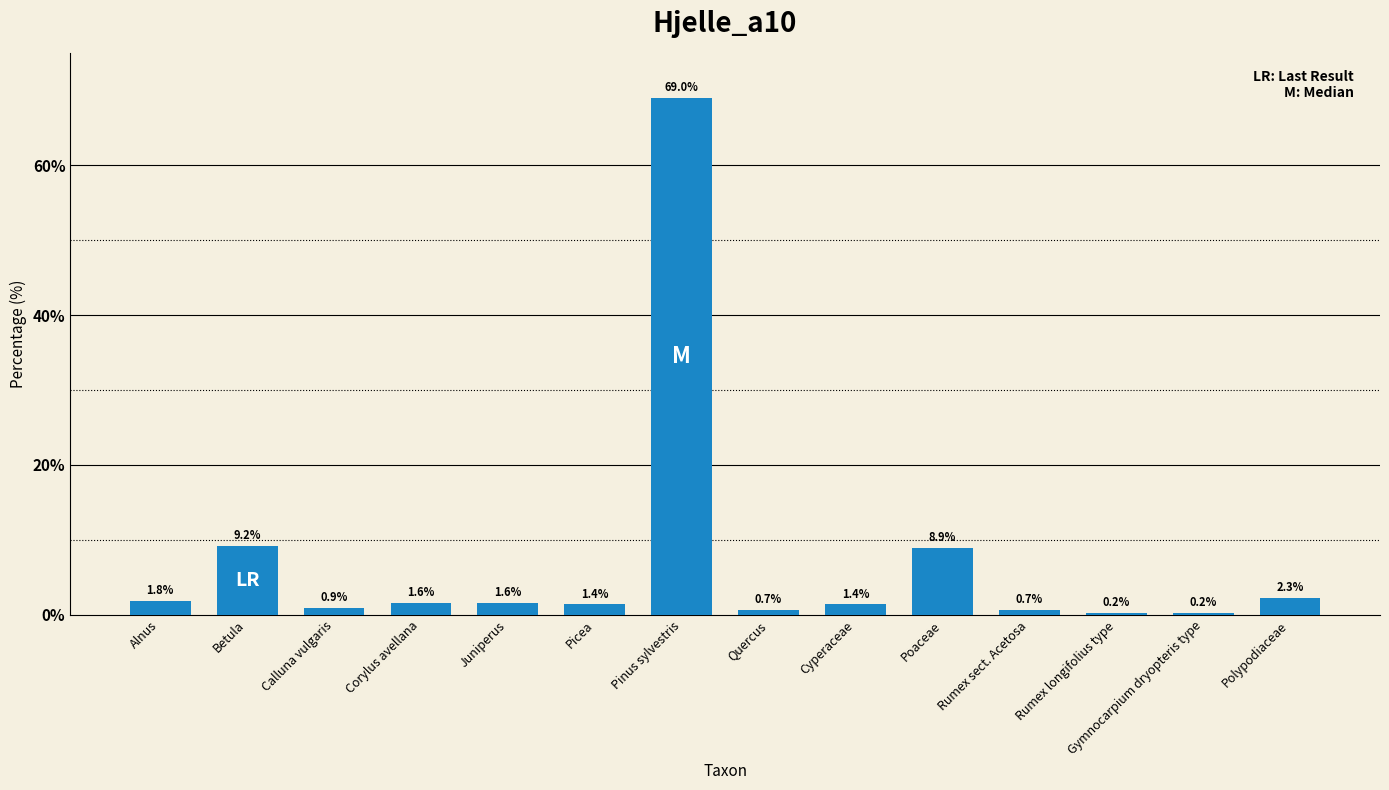

What is the greatest value displayed?

69.0